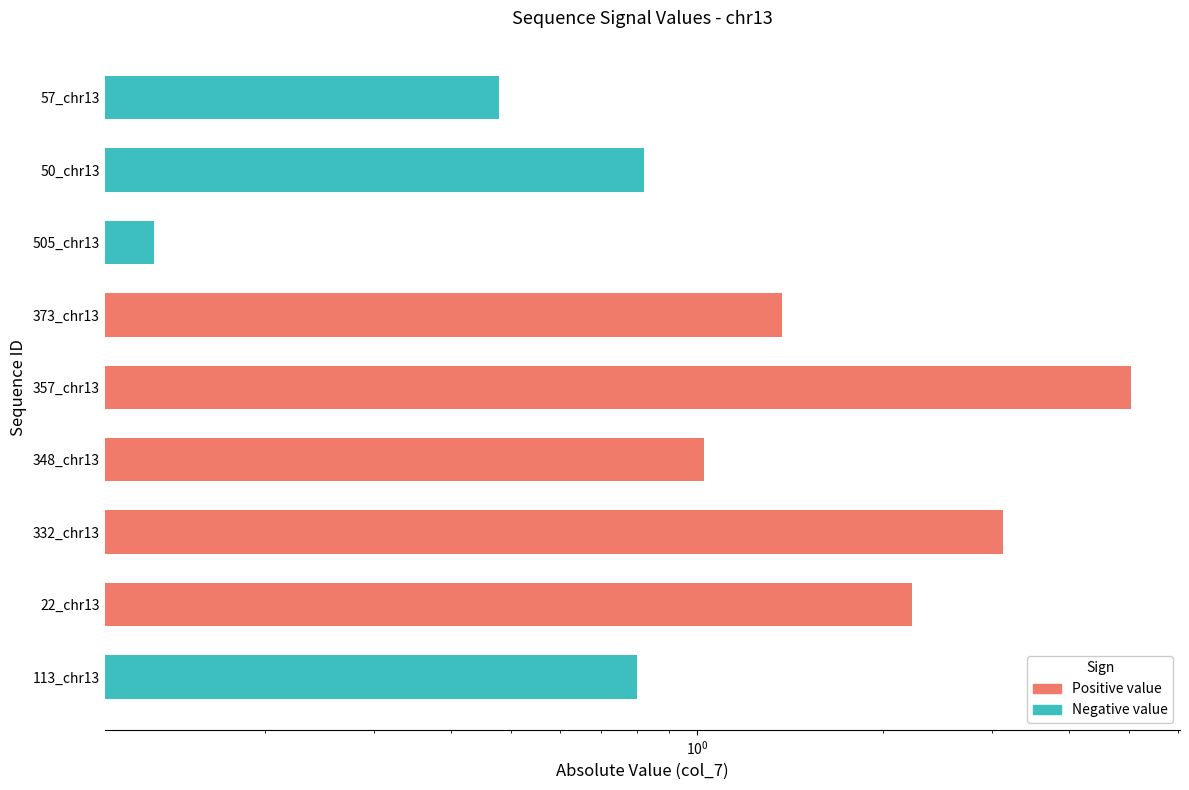

Between 348_chr13 and 113_chr13, which is larger?

348_chr13